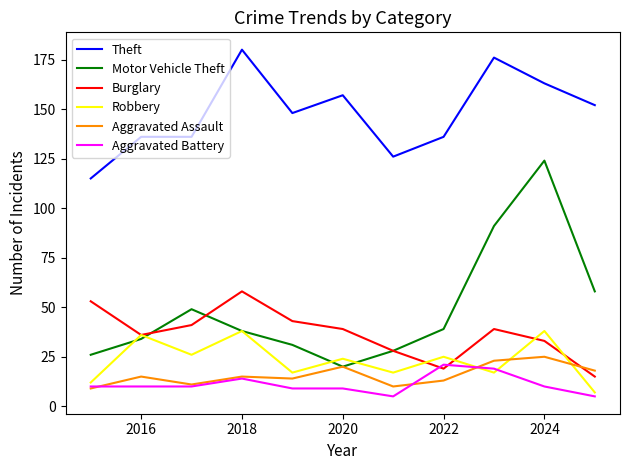

What is the smallest value displayed?

5